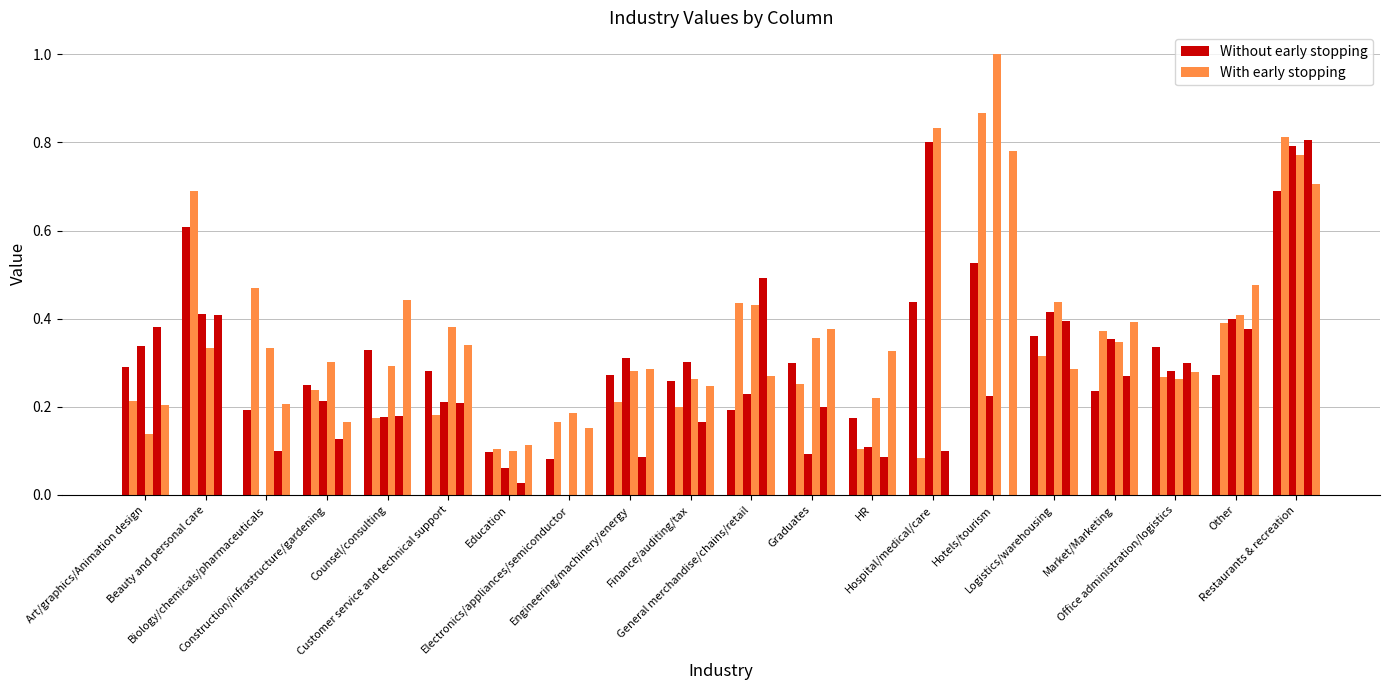

At which label does Without early stopping reach its peak?

Restaurants & recreation